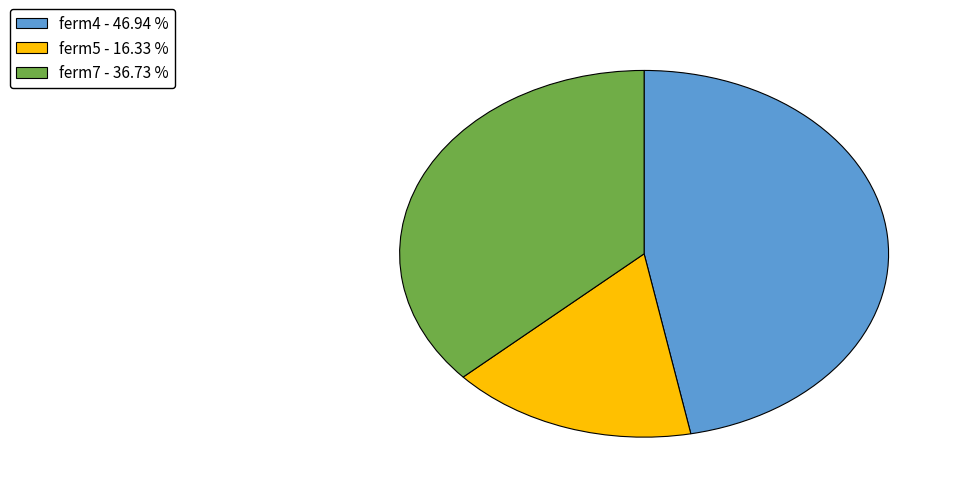

Is there a majority slice in this chart?

No